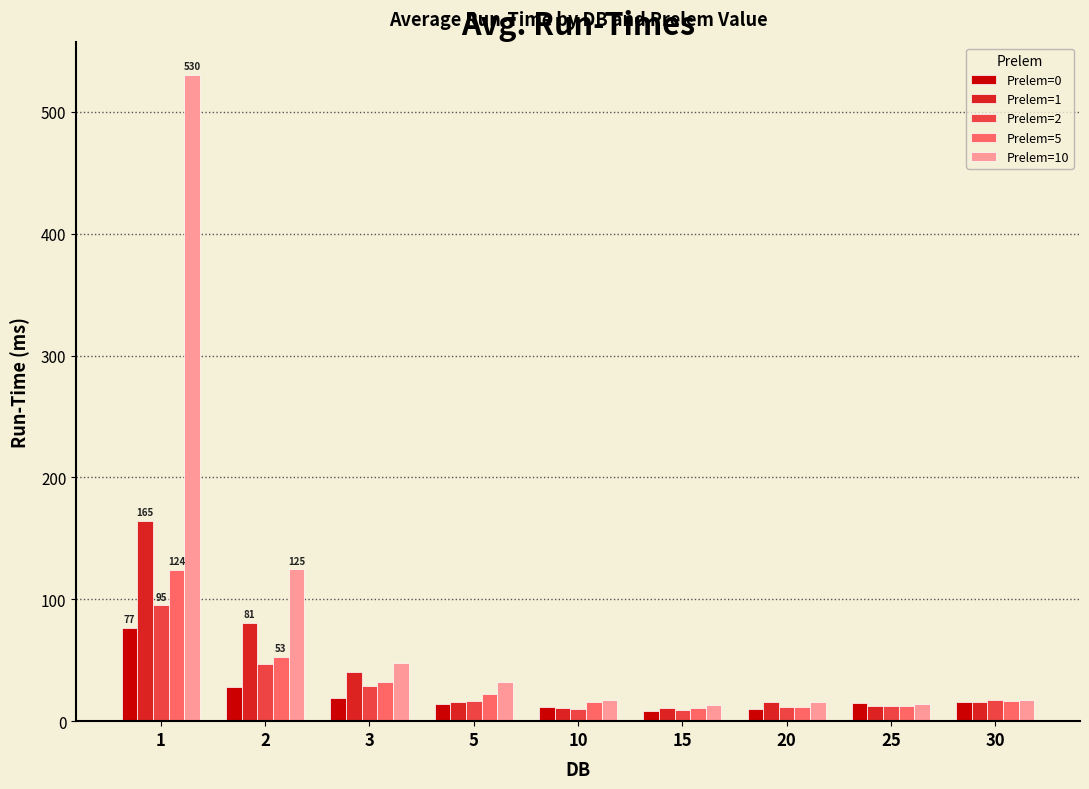

At which label does Prelem=0 first exceed 14?

1